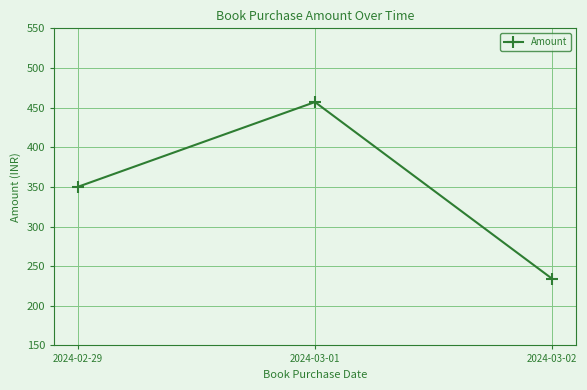

What is the average value?

347